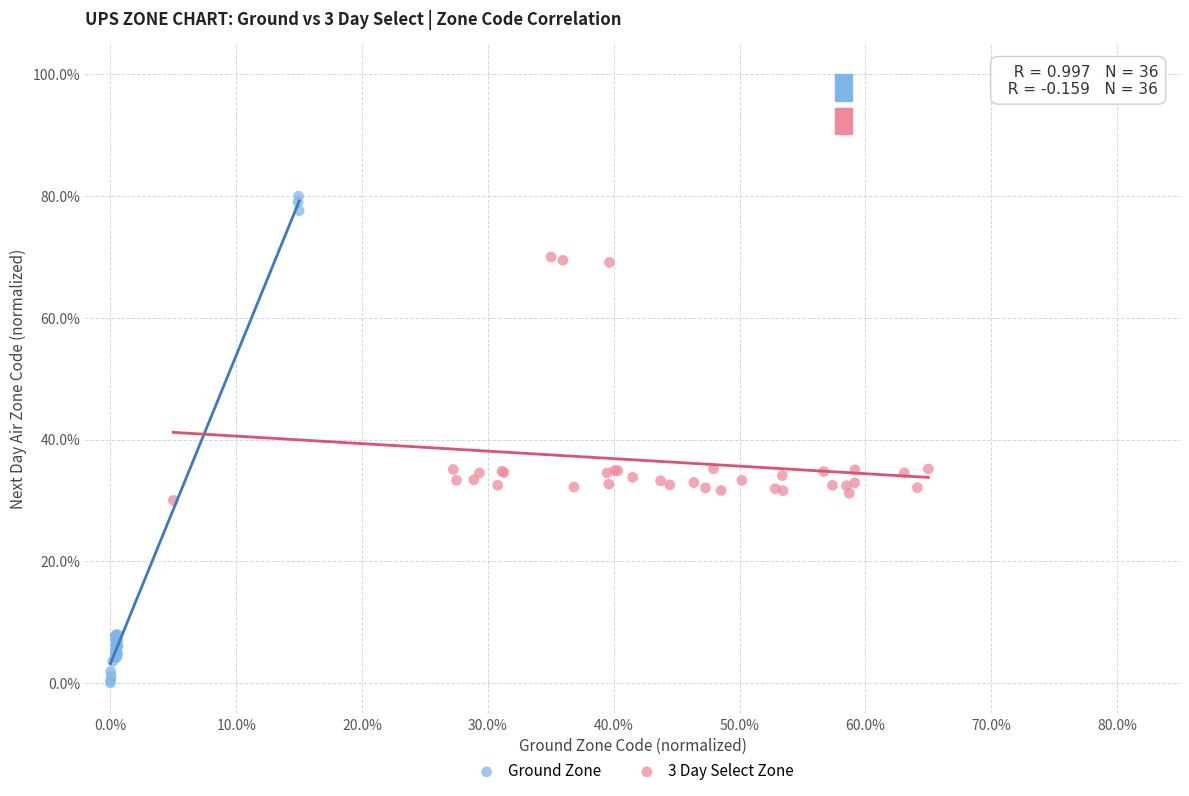

Which series has the largest Y range (max minus min)?

Ground Zone